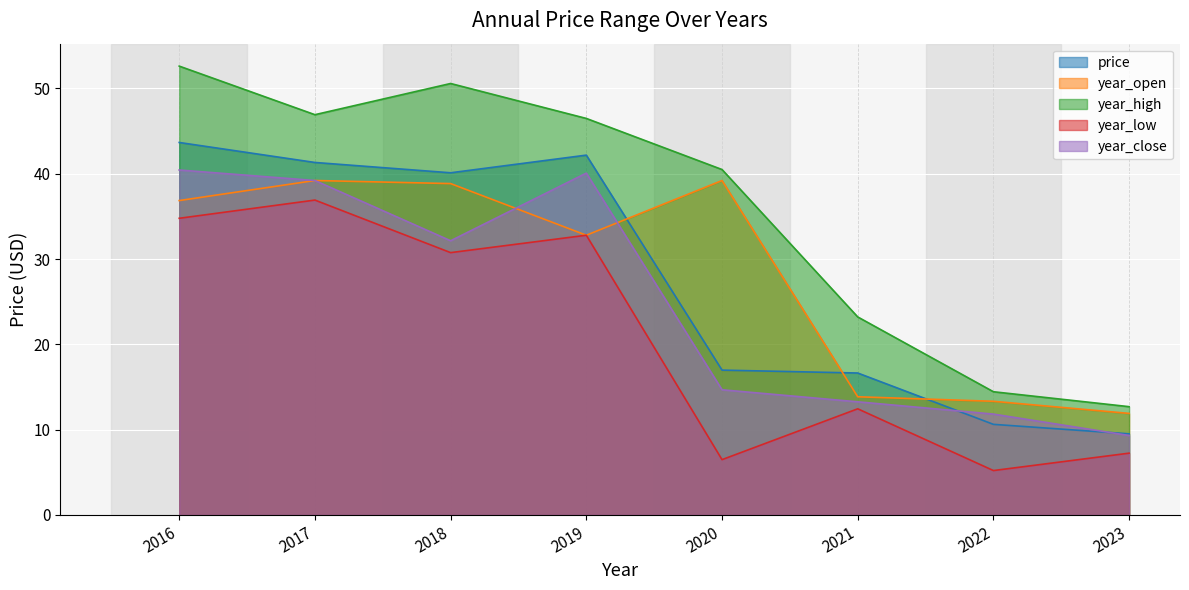

Where is the first local minimum for year_open?

2019